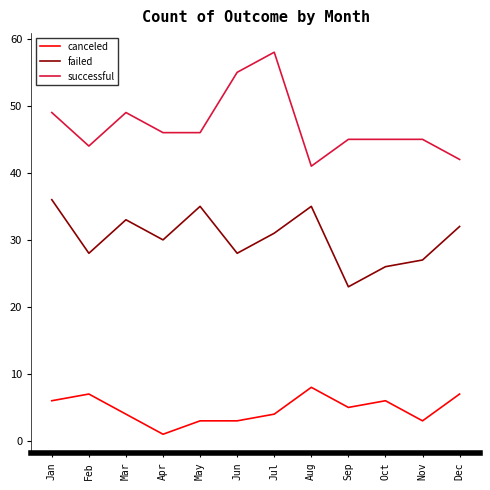

True or false: failed and canceled cross at least once.

False